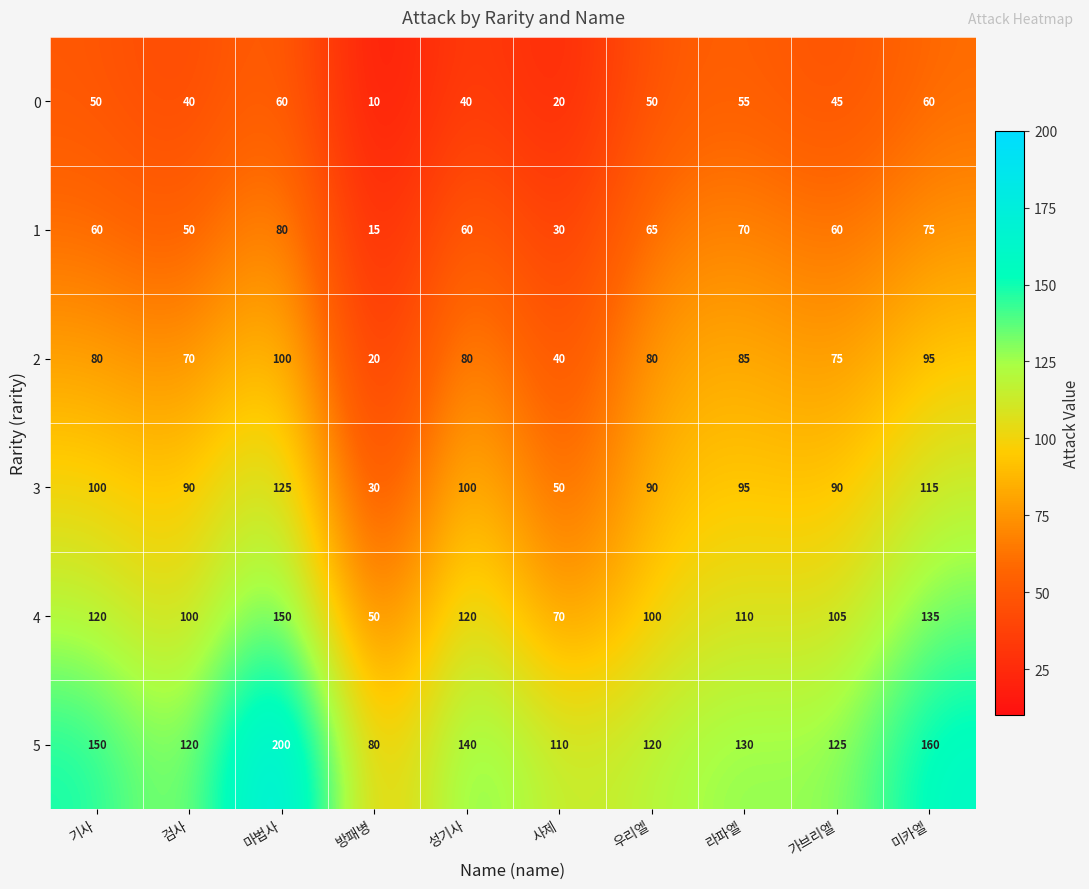

Rank the series at 성기사 from lowest to highest value.

0, 1, 2, 3, 4, 5